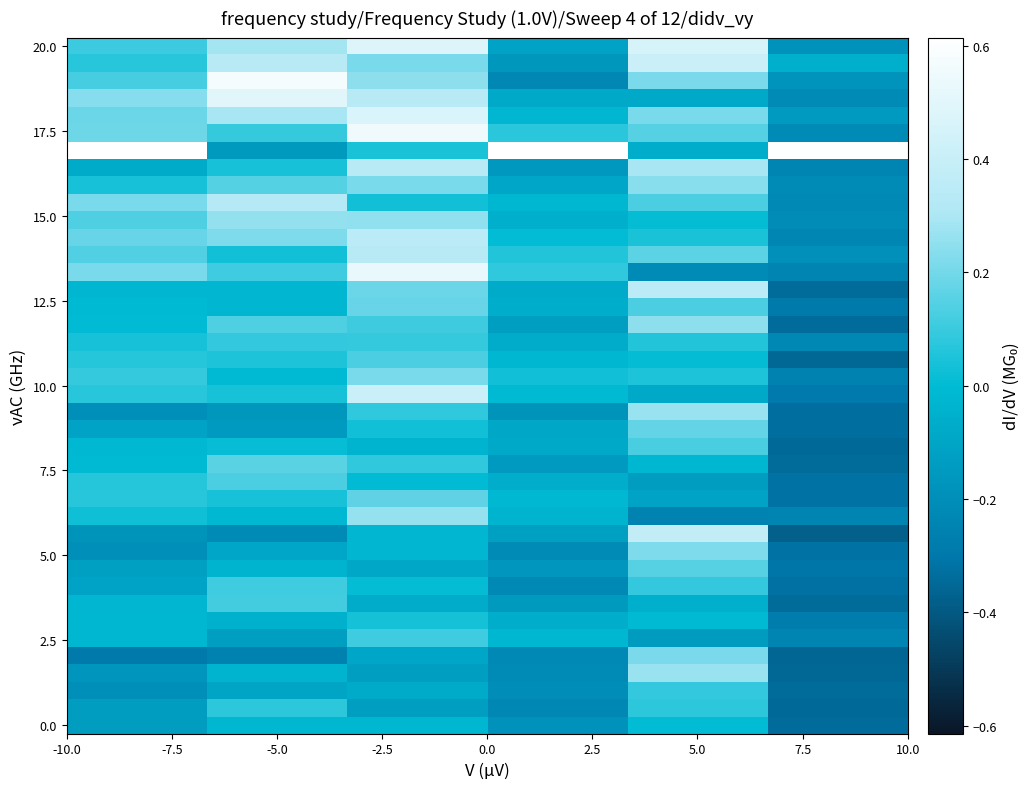

Count the number of data series in this chart.

40